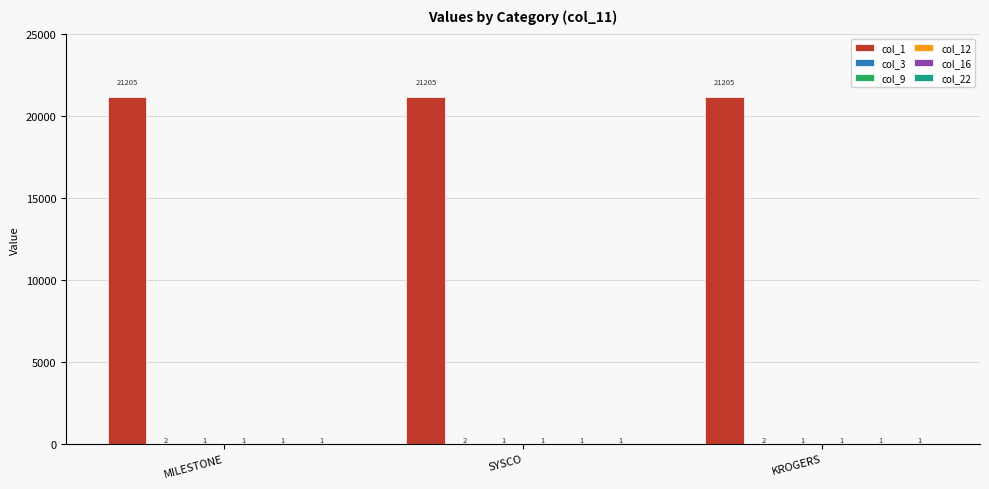

What is the total value across all series at SYSCO?

21211